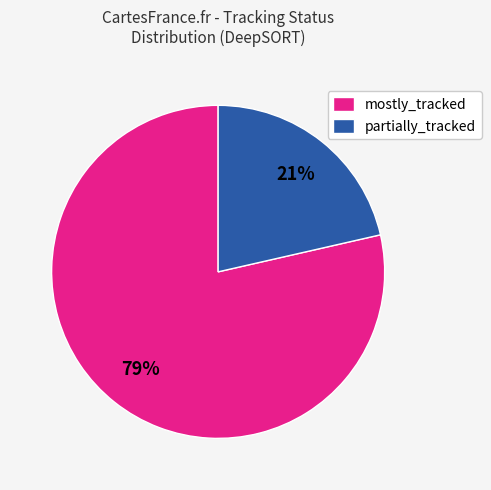

True or false: partially_tracked accounts for 11% of the total.

False